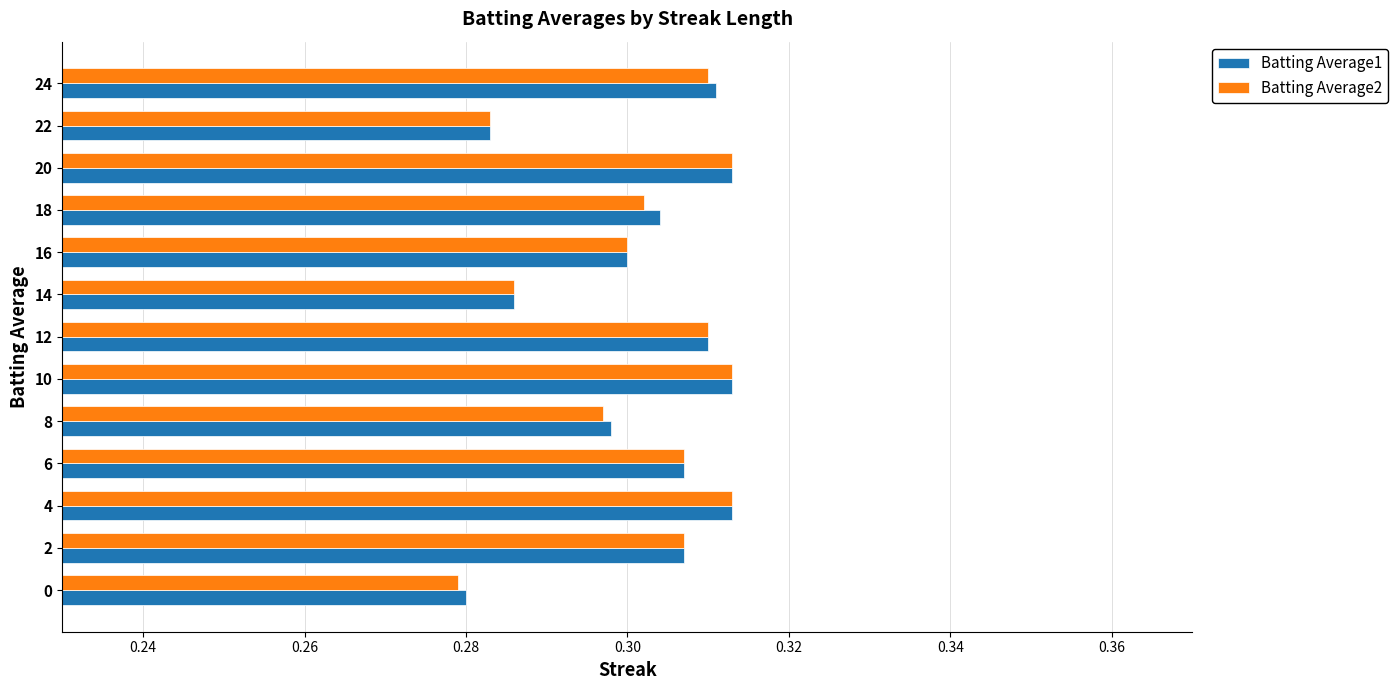

The Batting Average1 series shows 0.3 at 8. True or false?

True